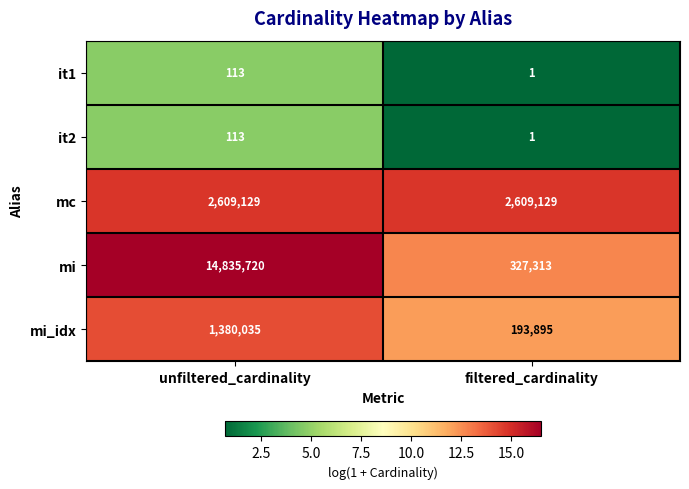

Read the mc value at unfiltered_cardinality.

2609129